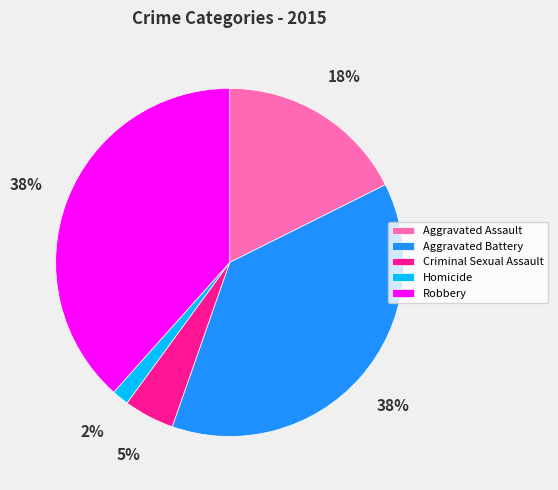

Between Aggravated Assault and Homicide, which is larger?

Aggravated Assault